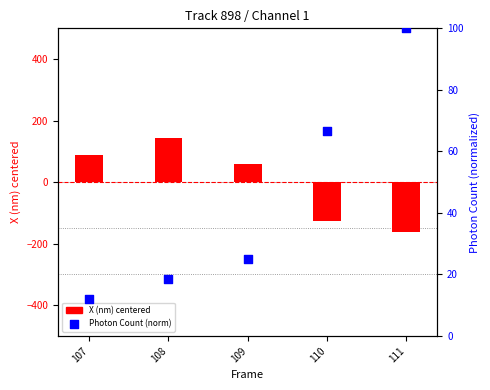

At how many categories does at least one series exceed 21?

5